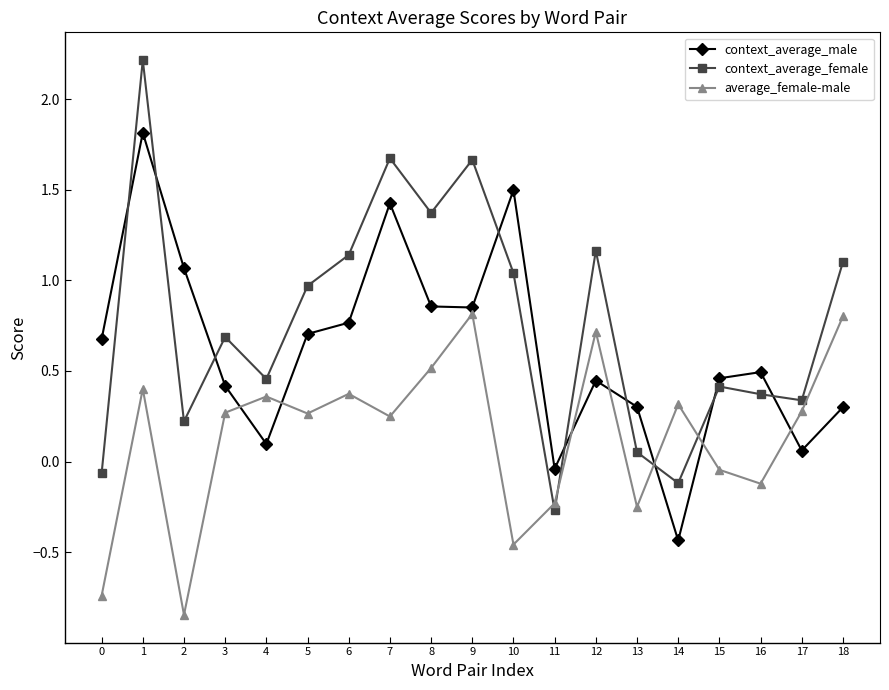

What is the maximum value shown in the chart?

2.2